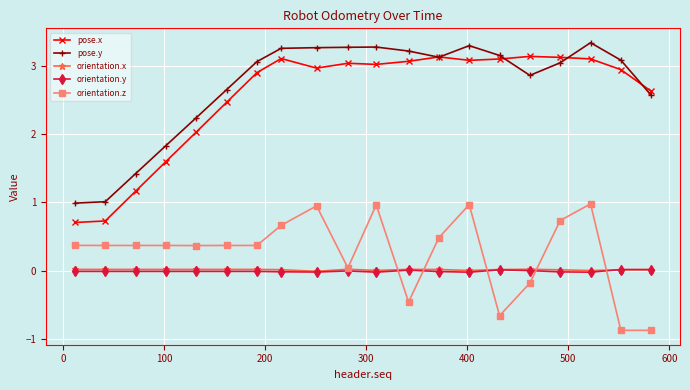

What is the greatest value displayed?

3.3